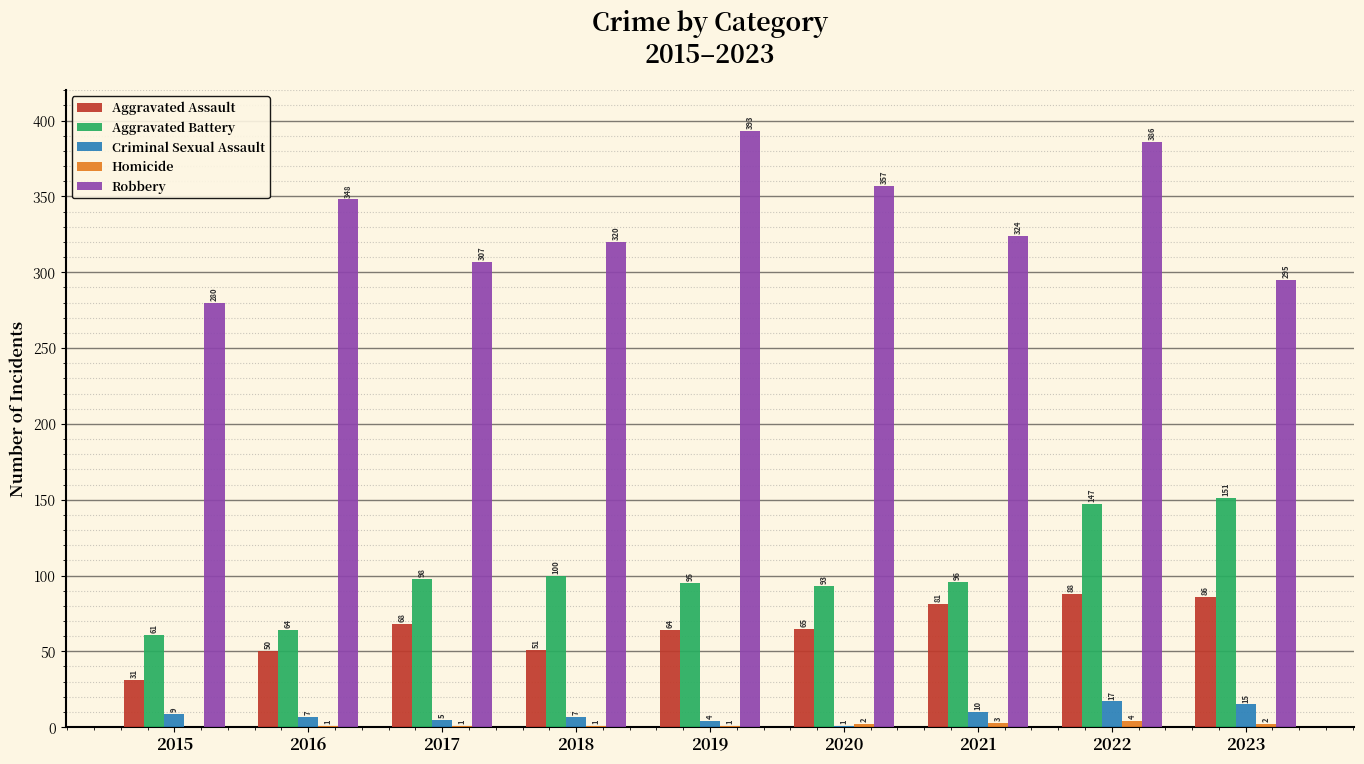

What is the difference between the Aggravated Assault values at 2021 and 2022?

7